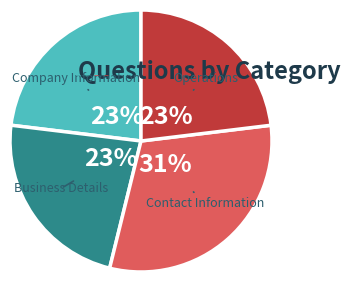

Rank the categories by value from lowest to highest.

Company Information, Business Details, Operations, Contact Information